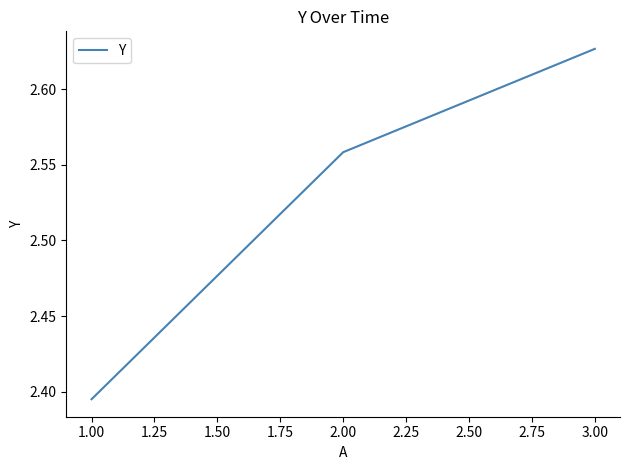

Where is the data nearest to the value 2?

1.00